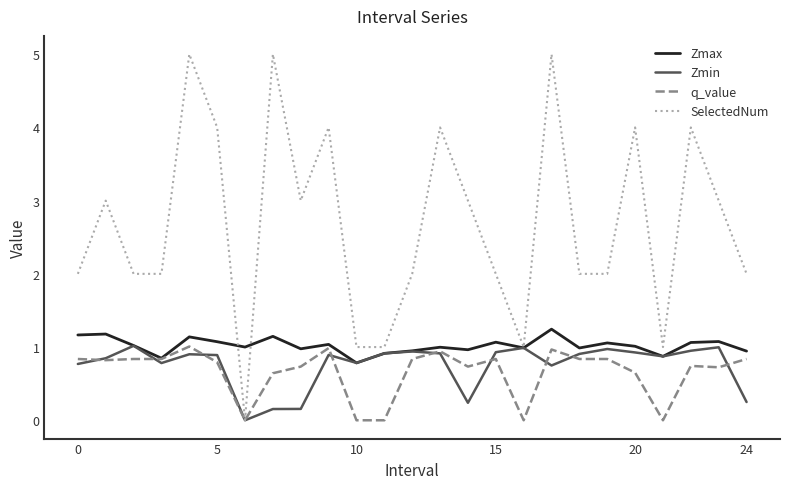

Which series has the largest total across all categories?

SelectedNum